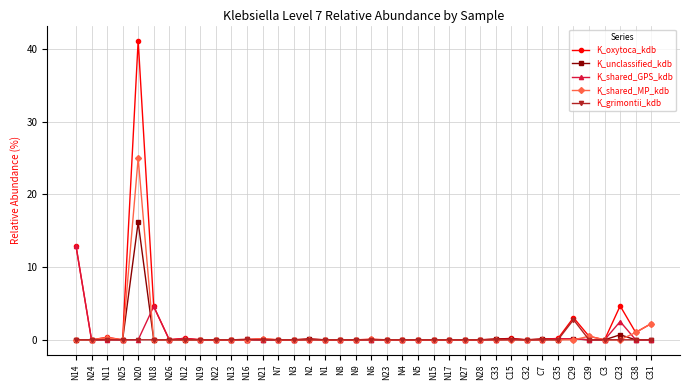

Count the number of categories in the chart.

38